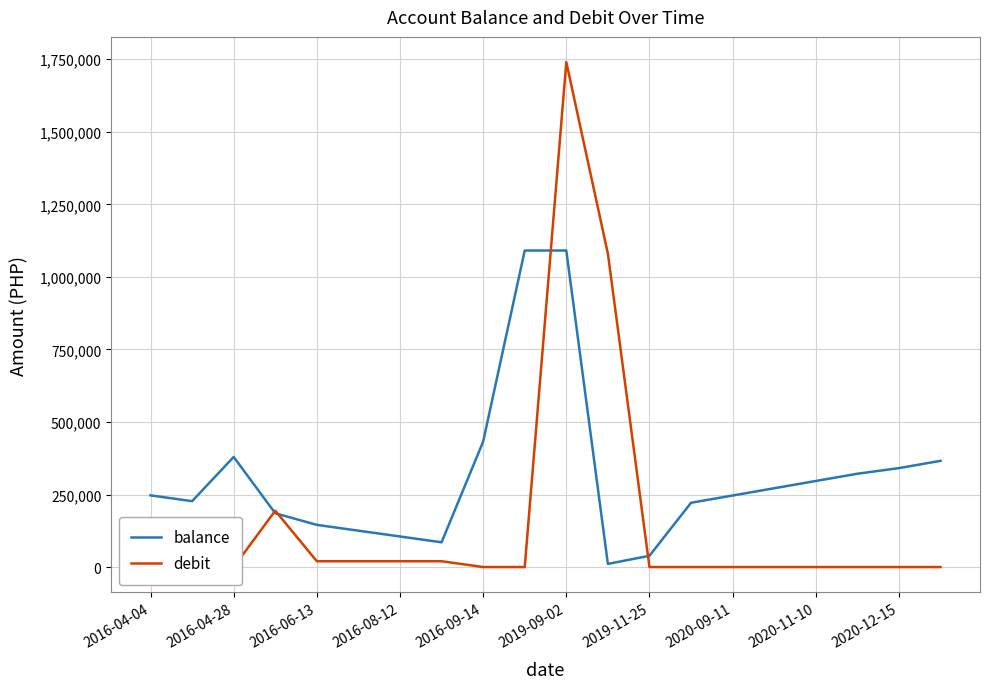

What are all the series names shown in the legend?

balance, debit